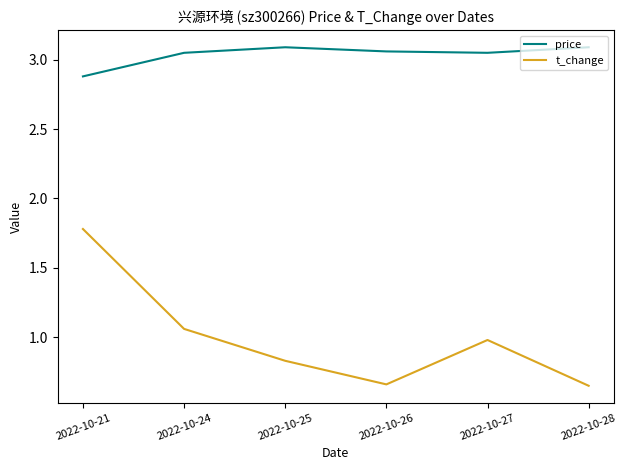

What is the sum of all t_change values?

6.0